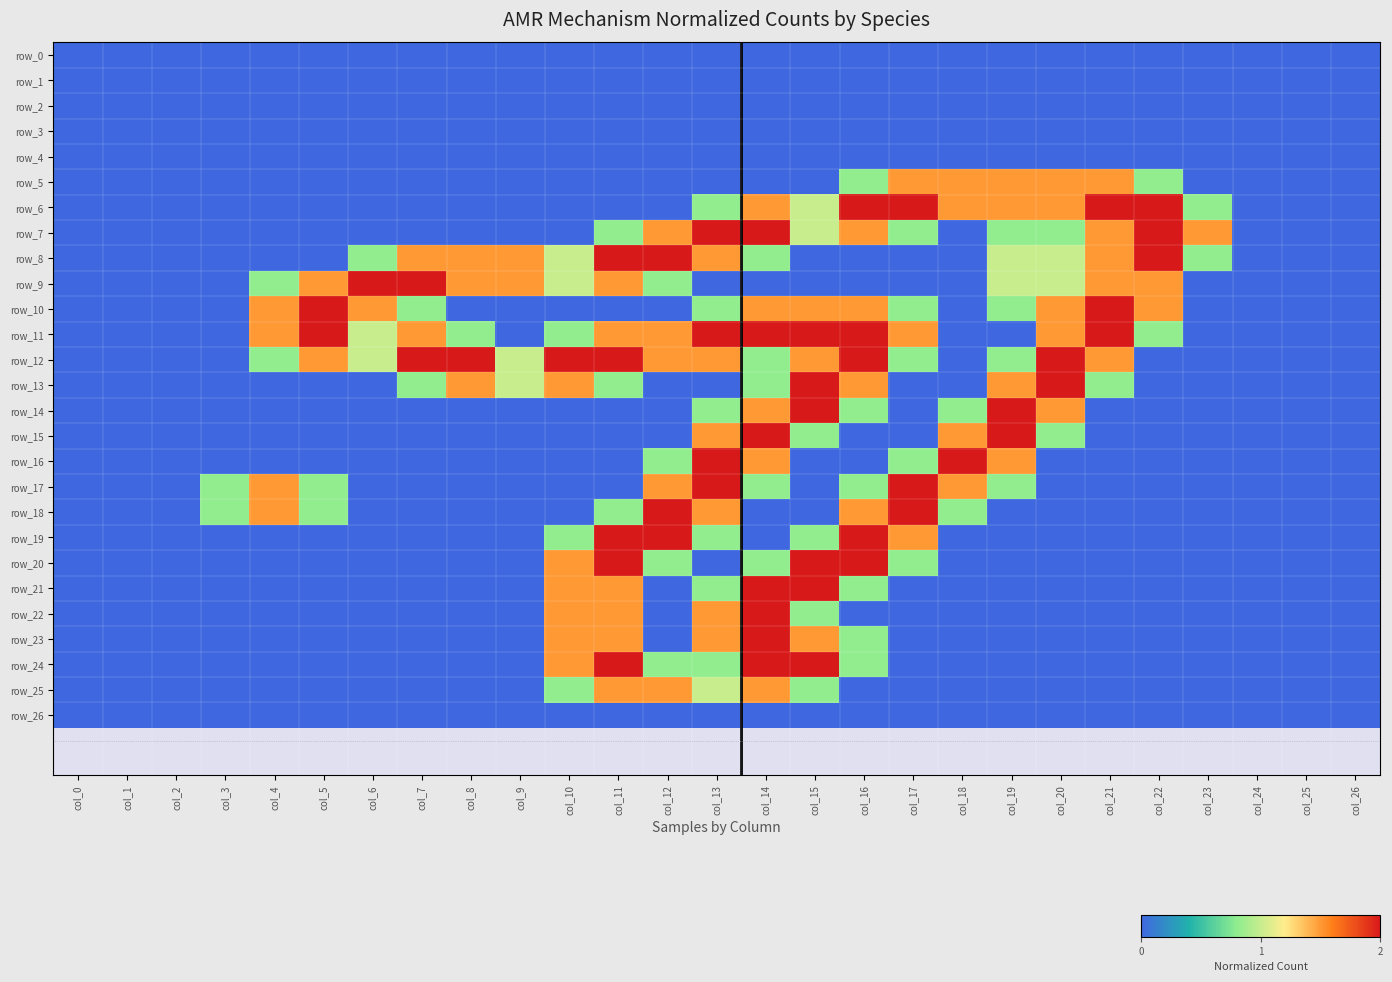

The row_19 series shows 0.0 at col_22. True or false?

True